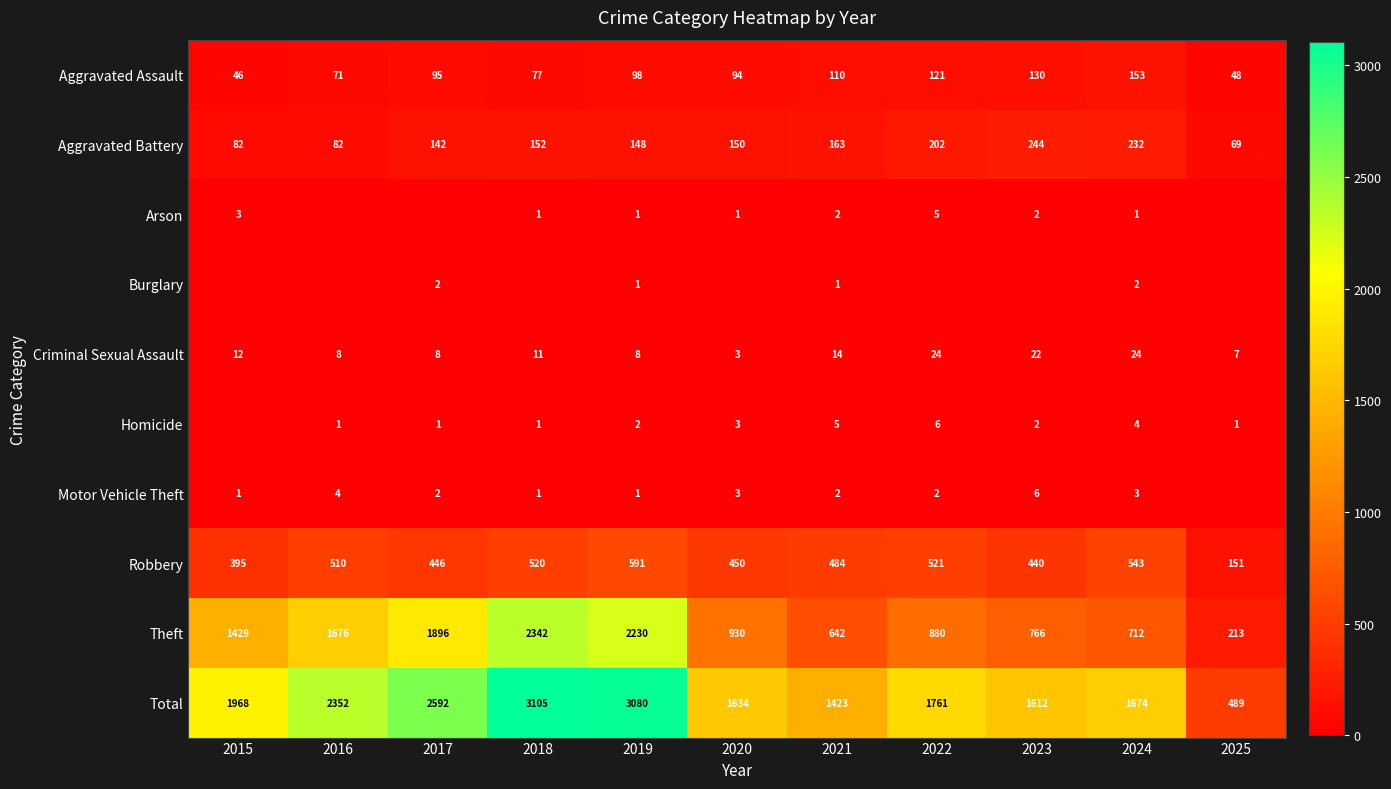

How many data points in Theft are less than 930?

5